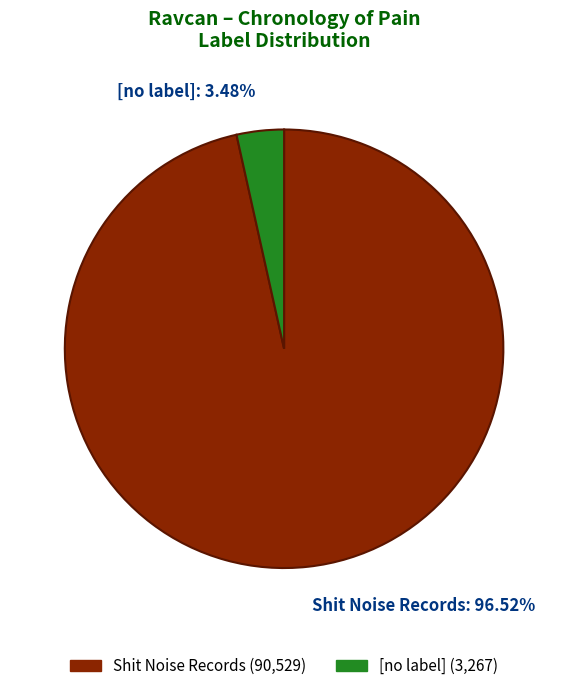

To the nearest percent, what is the combined percentage of [no label] and Shit Noise Records?

100%